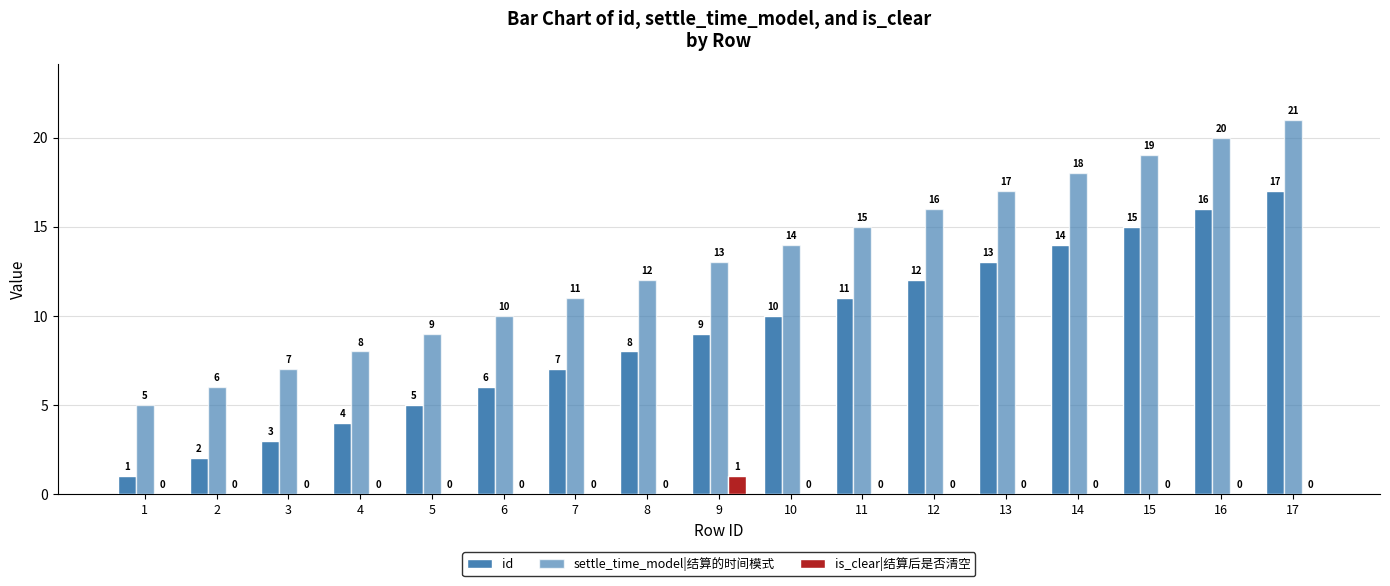

The value of id at 14 is 23. True or false?

False